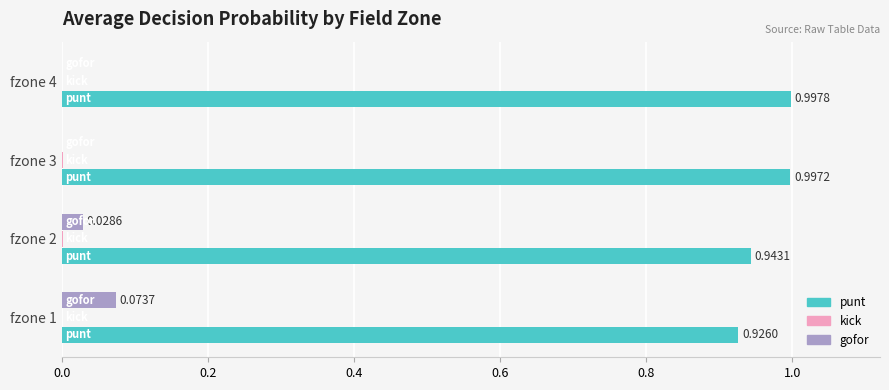

At which category is the sum across all series the highest?

fzone 3